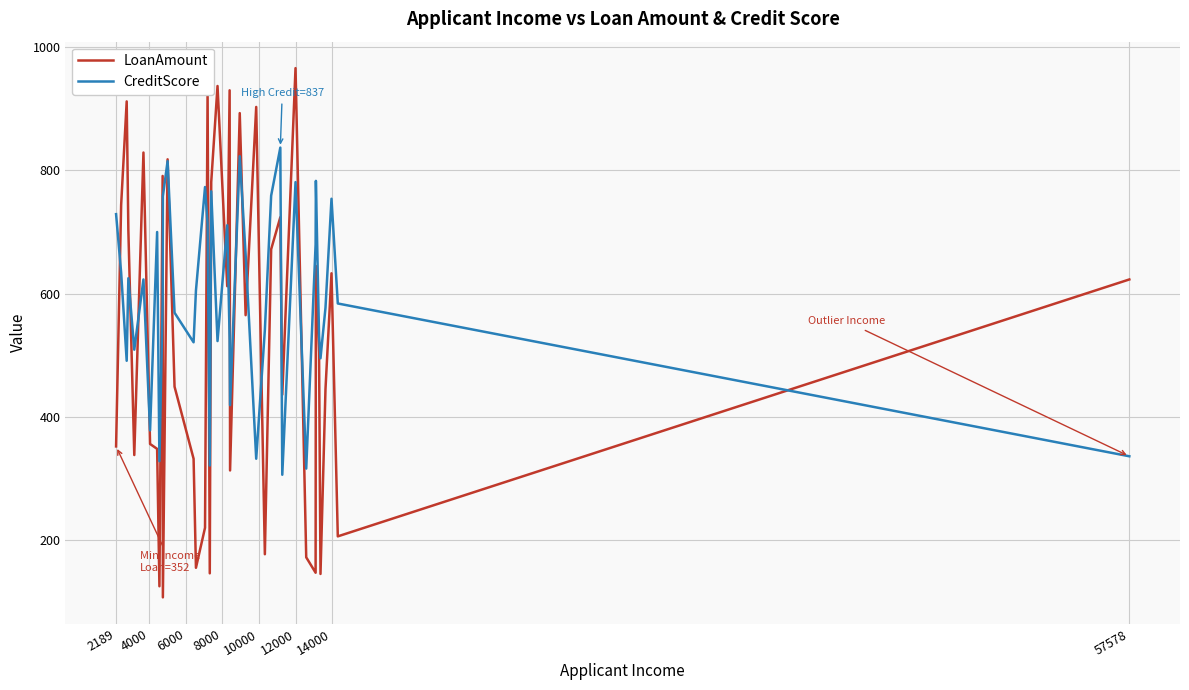

After their last crossing, which series has the higher values: LoanAmount or CreditScore?

LoanAmount